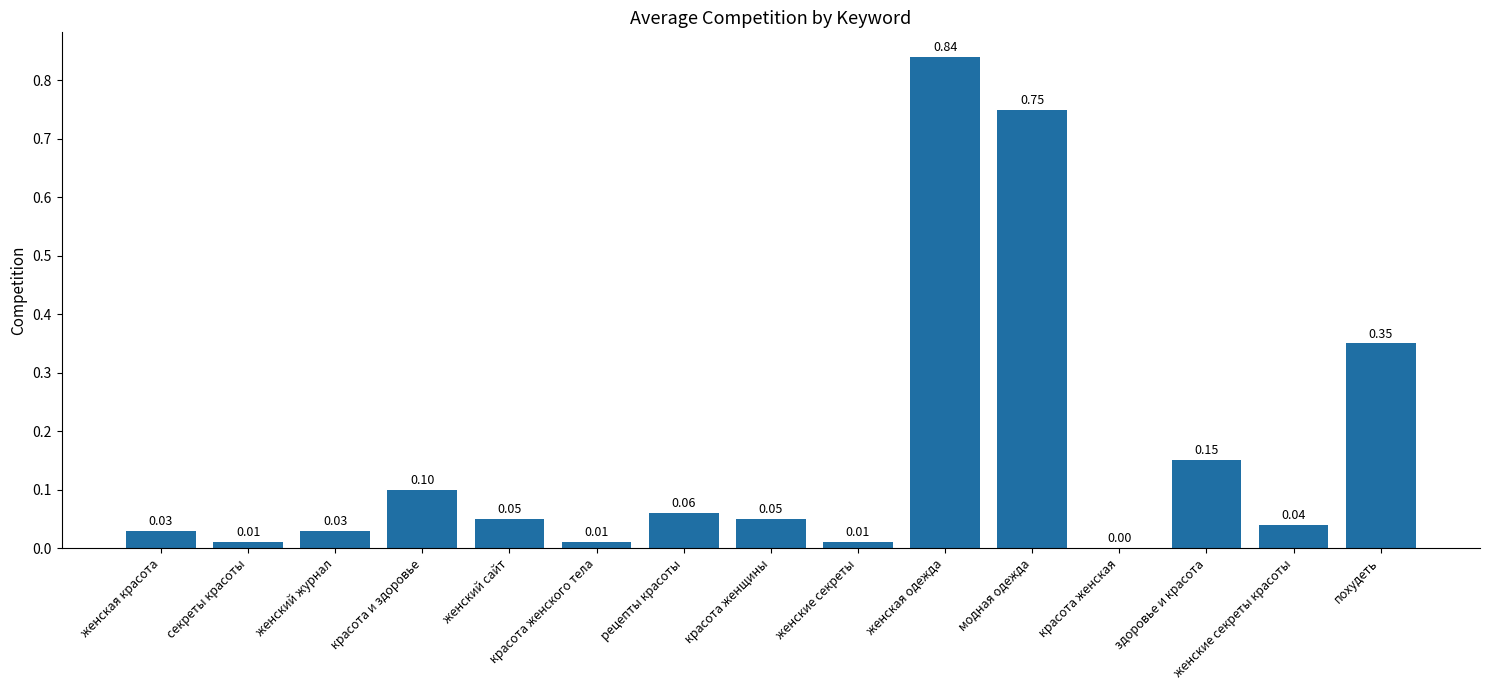

What is the change in value from женская одежда to красота женская?

-0.8